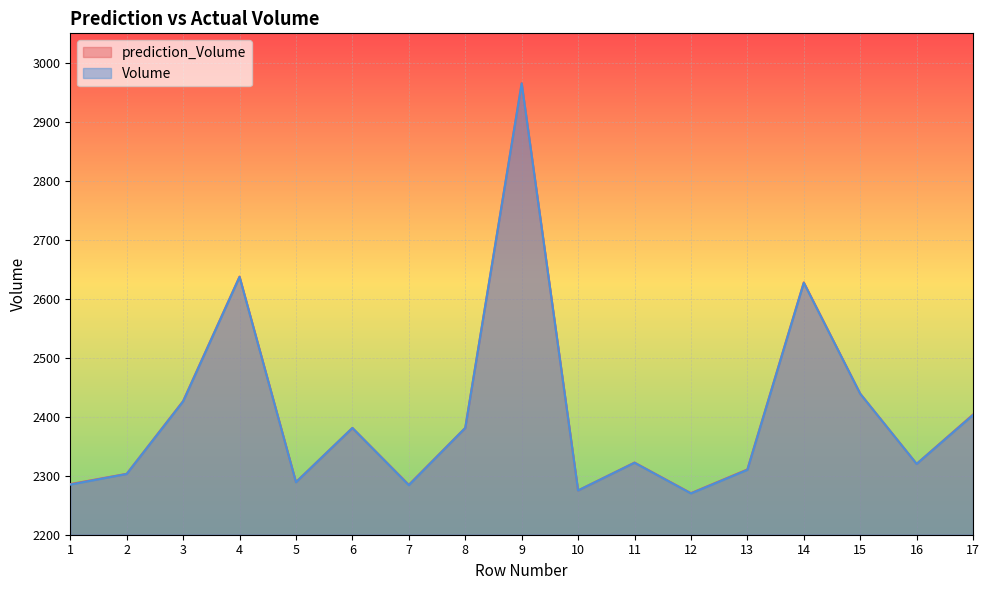

Which series has the widest spread of values?

prediction_Volume